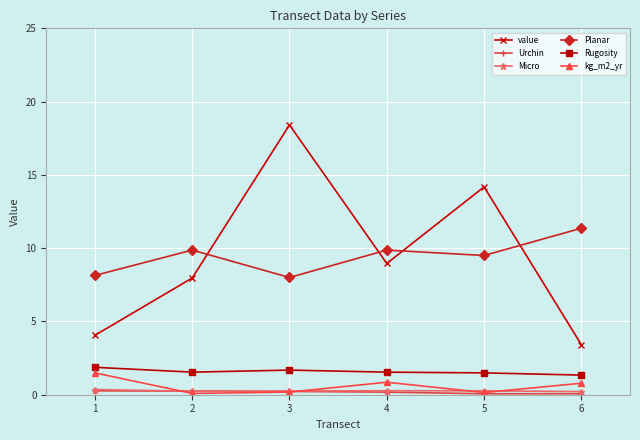

True or false: value and Rugosity intersect in this chart.

False